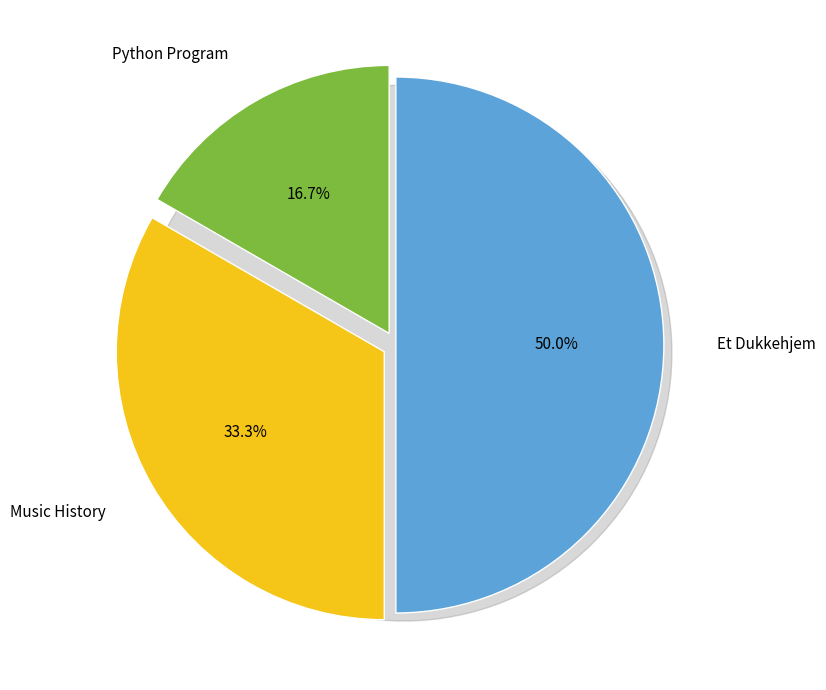

Count the number of slices in the pie.

3